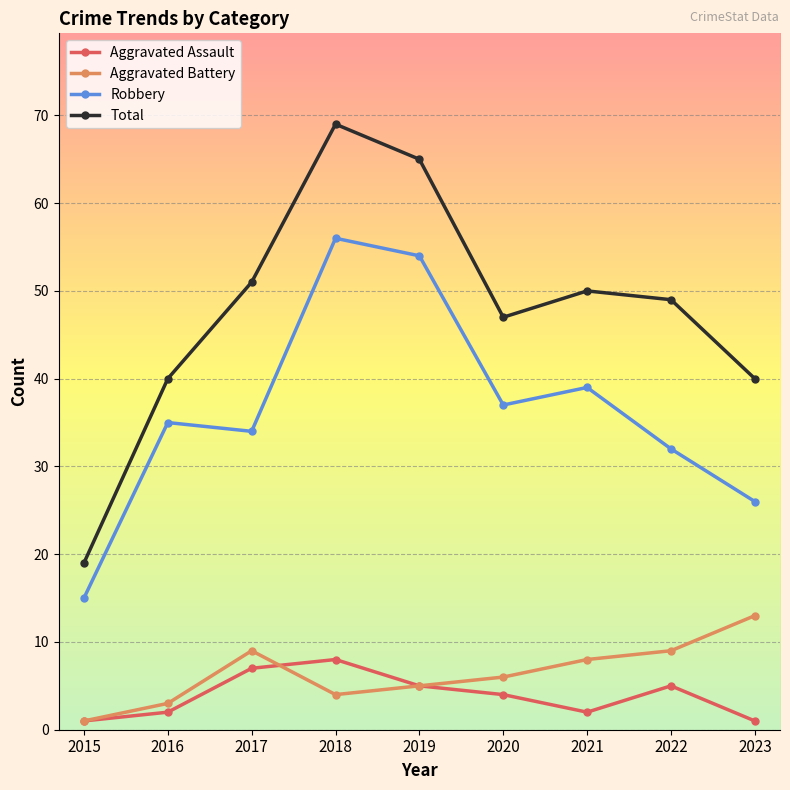

At which label is Aggravated Assault closest to 4?

2020